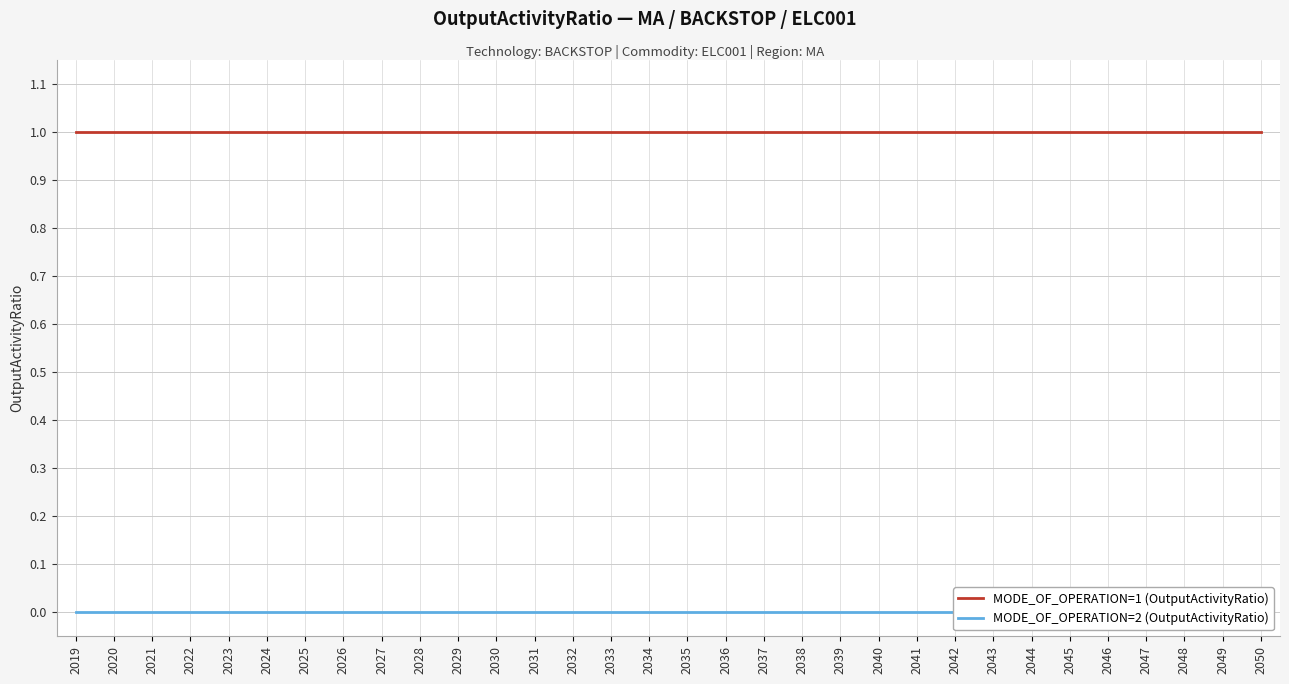

The value of MODE_OF_OPERATION=2 (OutputActivityRatio) at 2026 is 0. True or false?

True